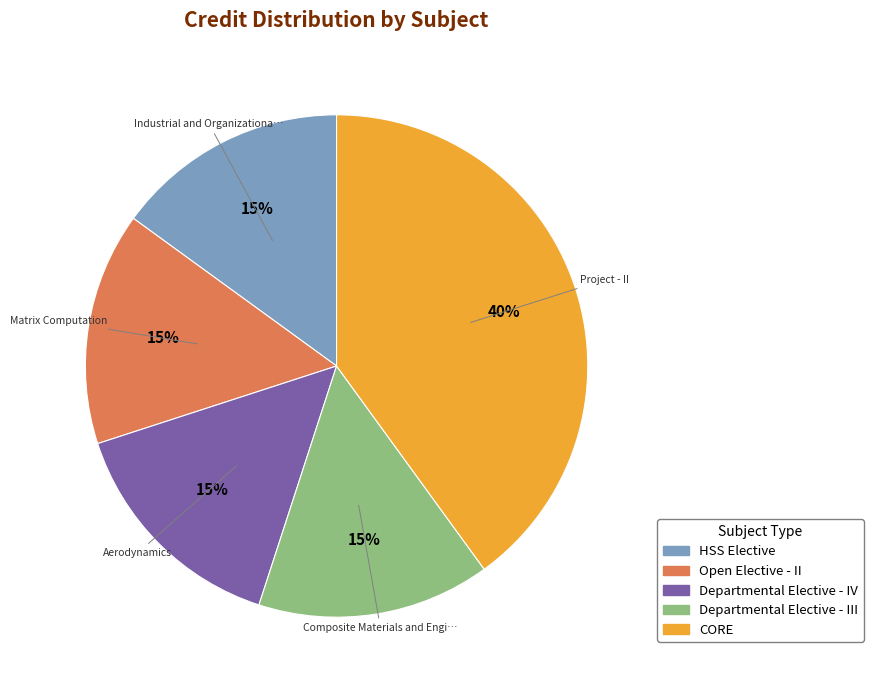

How many segments does this pie chart have?

5